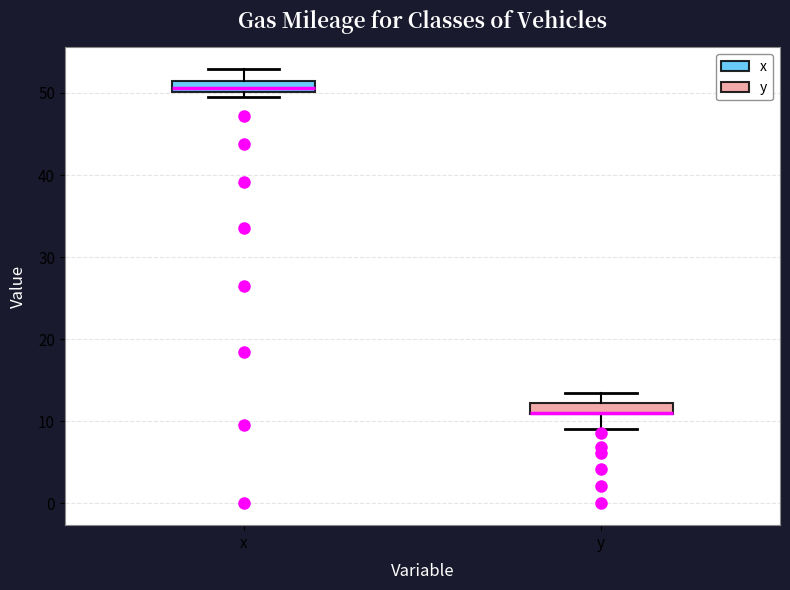

Where does the upper whisker of the box for x end on the y-axis? The values are not printed on the chart, so give them approximately, as read against the axis.

53